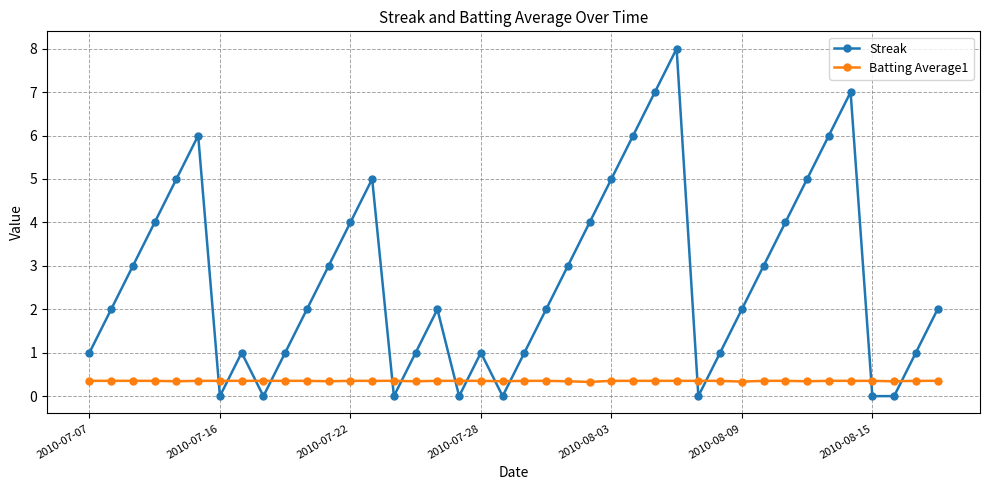

True or false: Batting Average1 and Streak intersect in this chart.

True